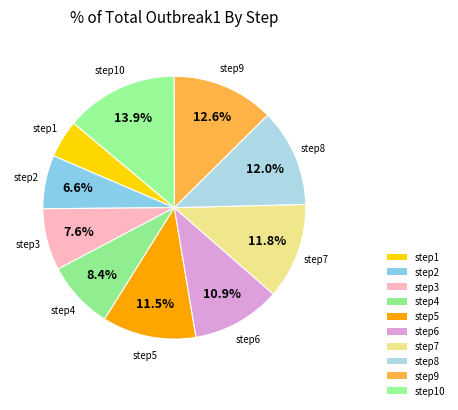

How many slices are in this pie chart?

10